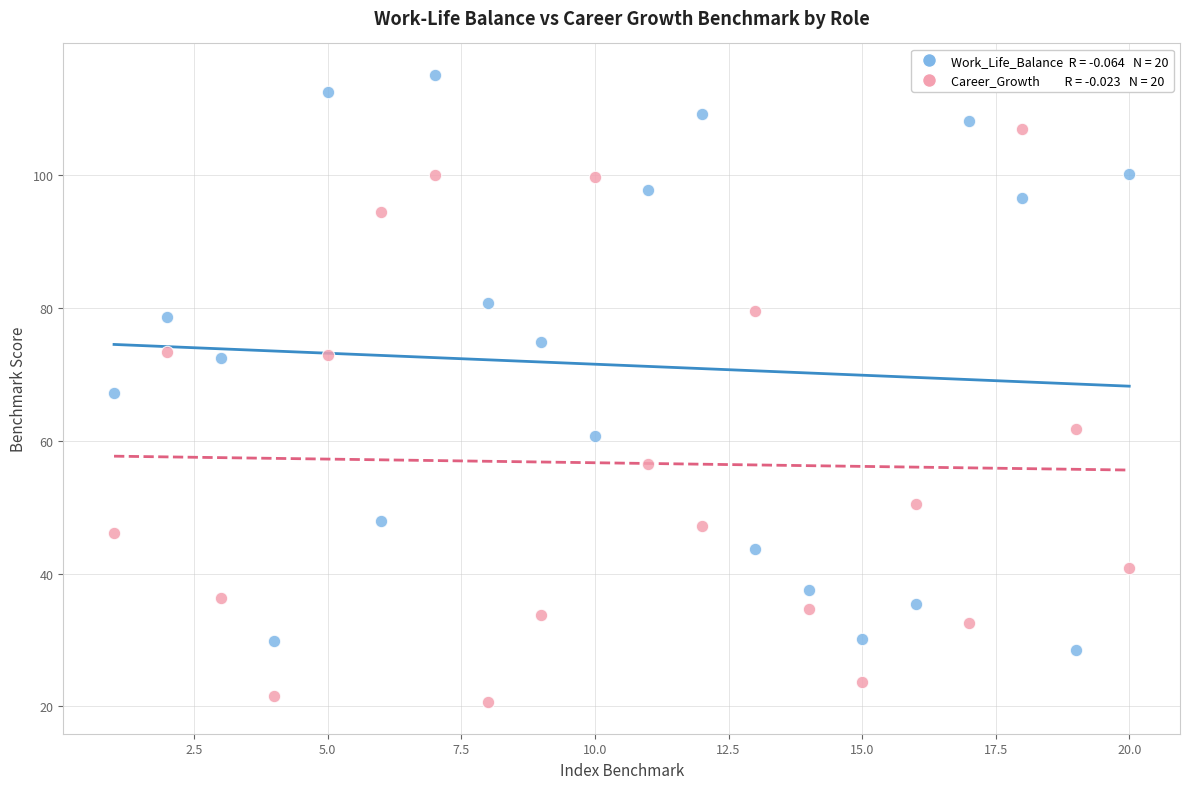

Across all data points, what is the range of Y values (max minus min)?

94.5